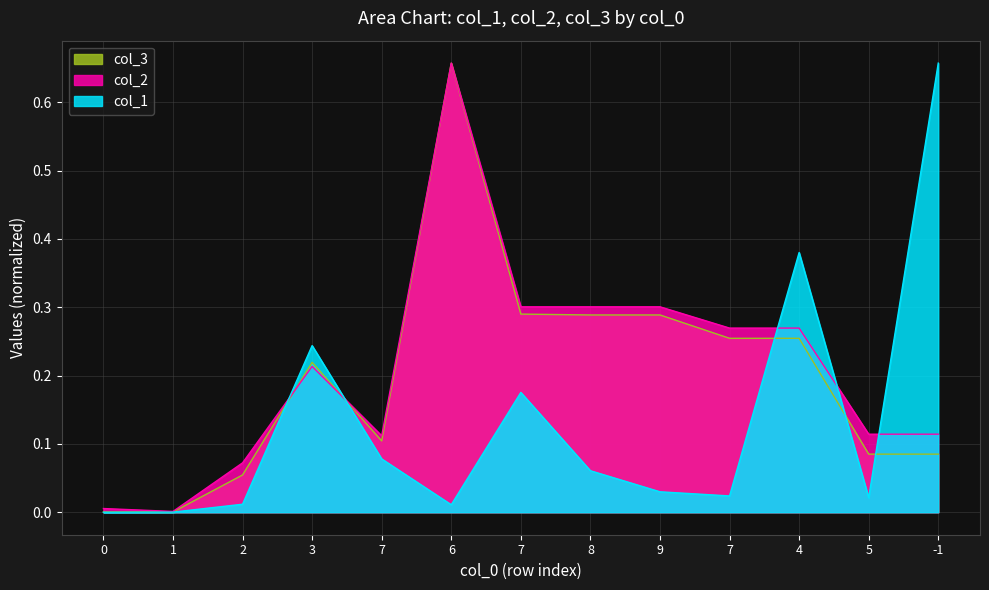

What is the spread (max minus min) of values at 5?

0.1